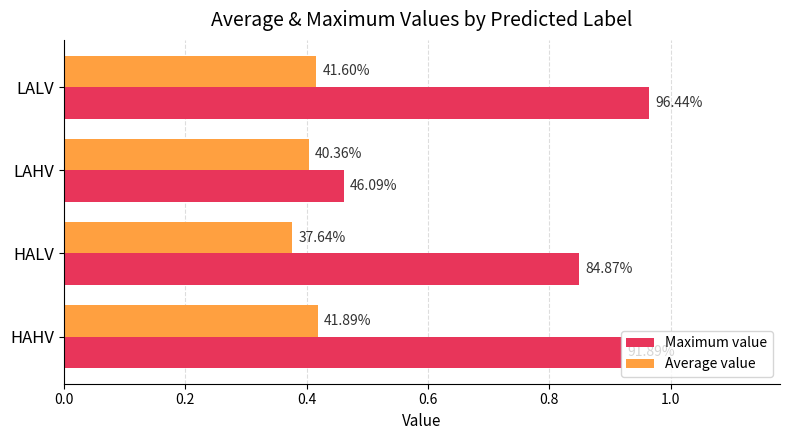

What is the value of the Maximum value bar at the 3rd from the left?

0.5